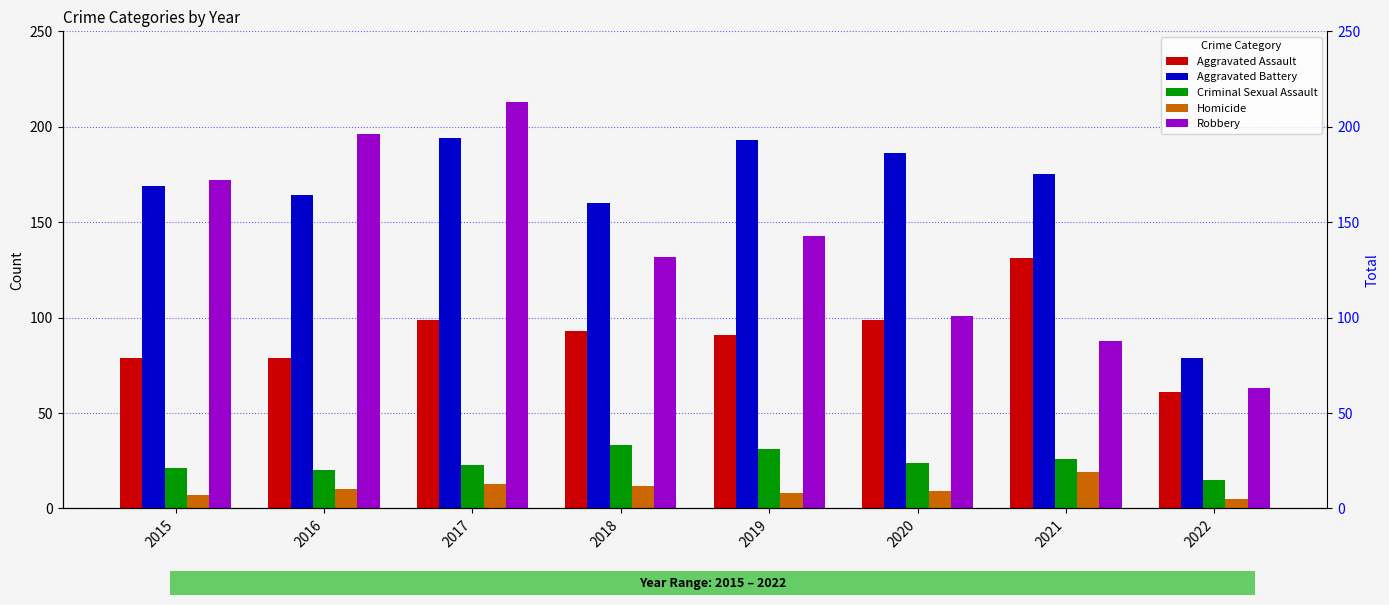

At which category is the sum across all series the highest?

2017